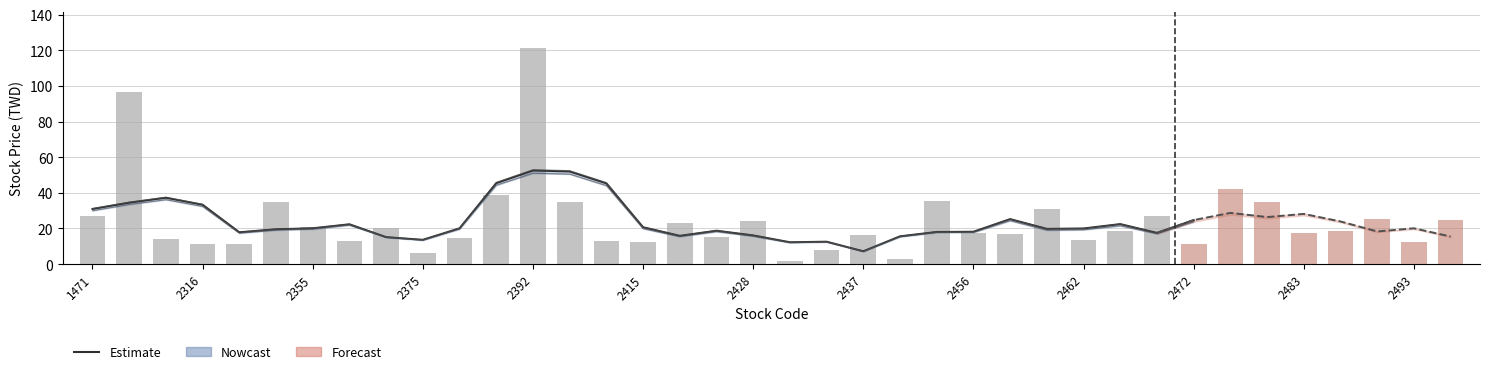

At which label does High first exceed 18?

1471